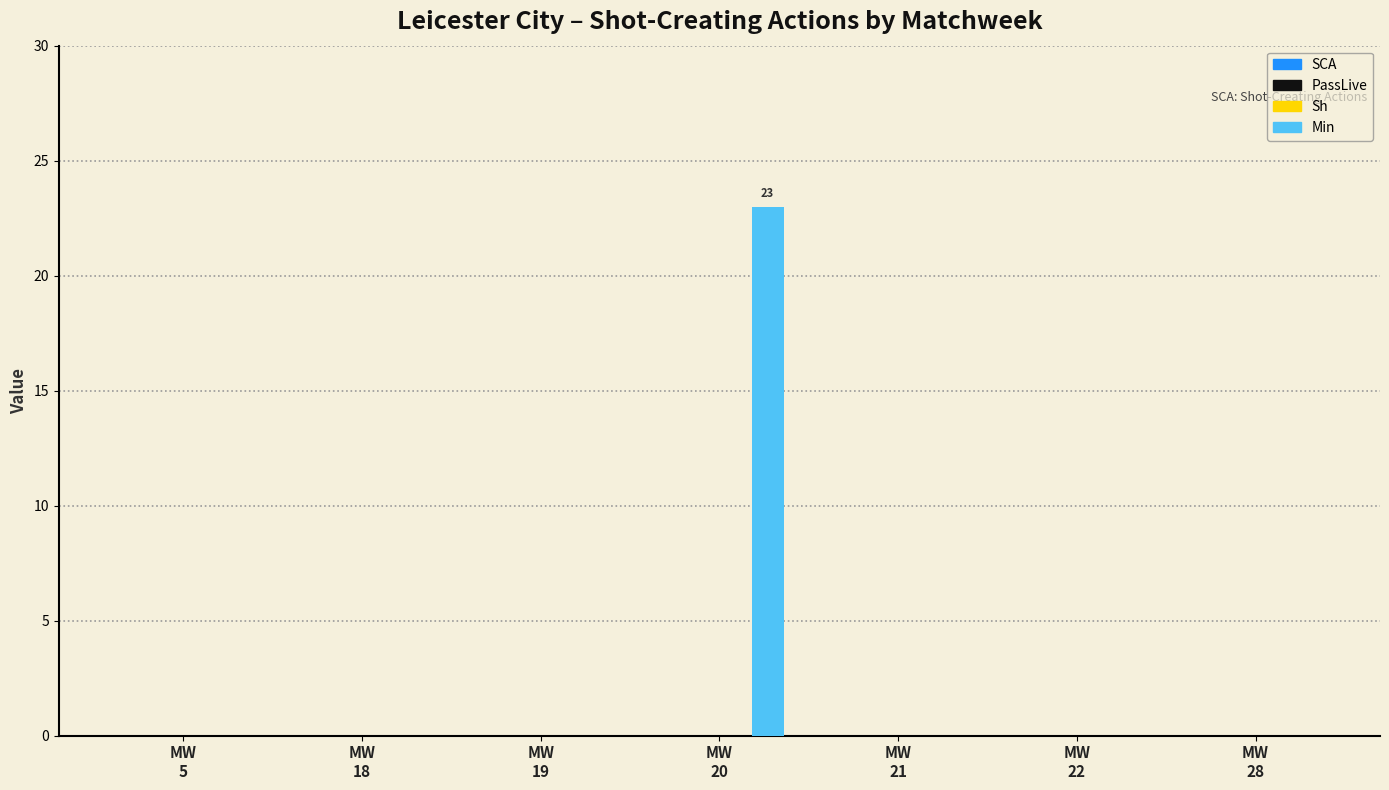

What is the maximum value shown in the chart?

23